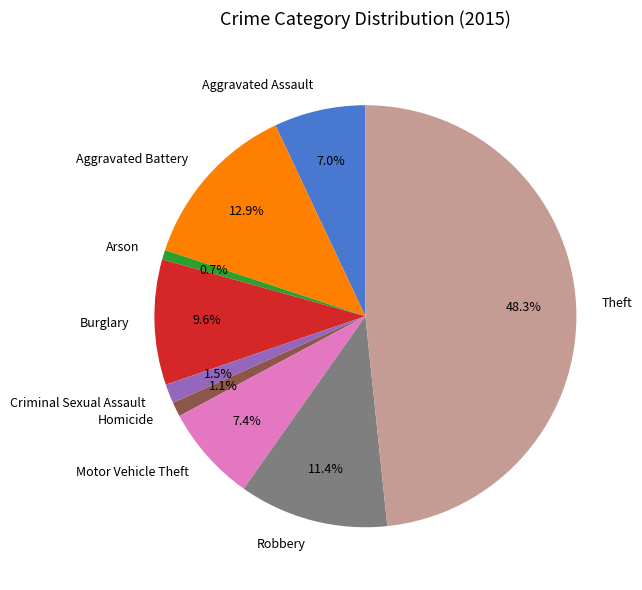

Is it true that Aggravated Battery is 20% of the pie?

False